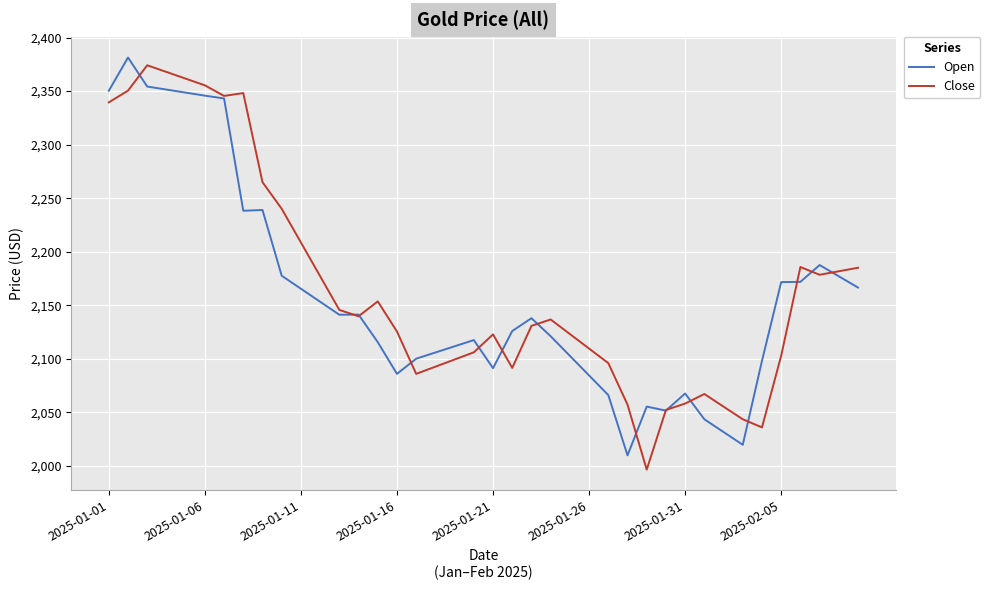

What is the greatest value displayed?

2381.3